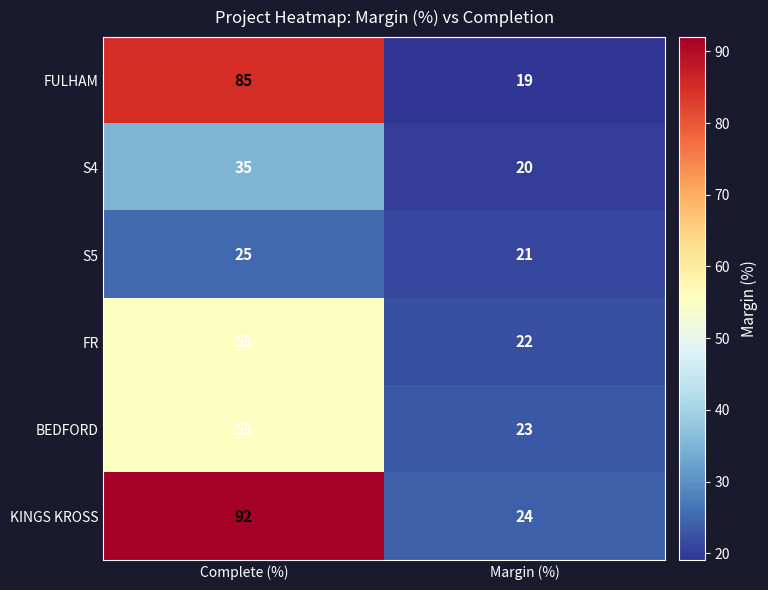

At Margin (%), list the series in order from smallest to largest.

FULHAM, S4, S5, FR, BEDFORD, KINGS KROSS